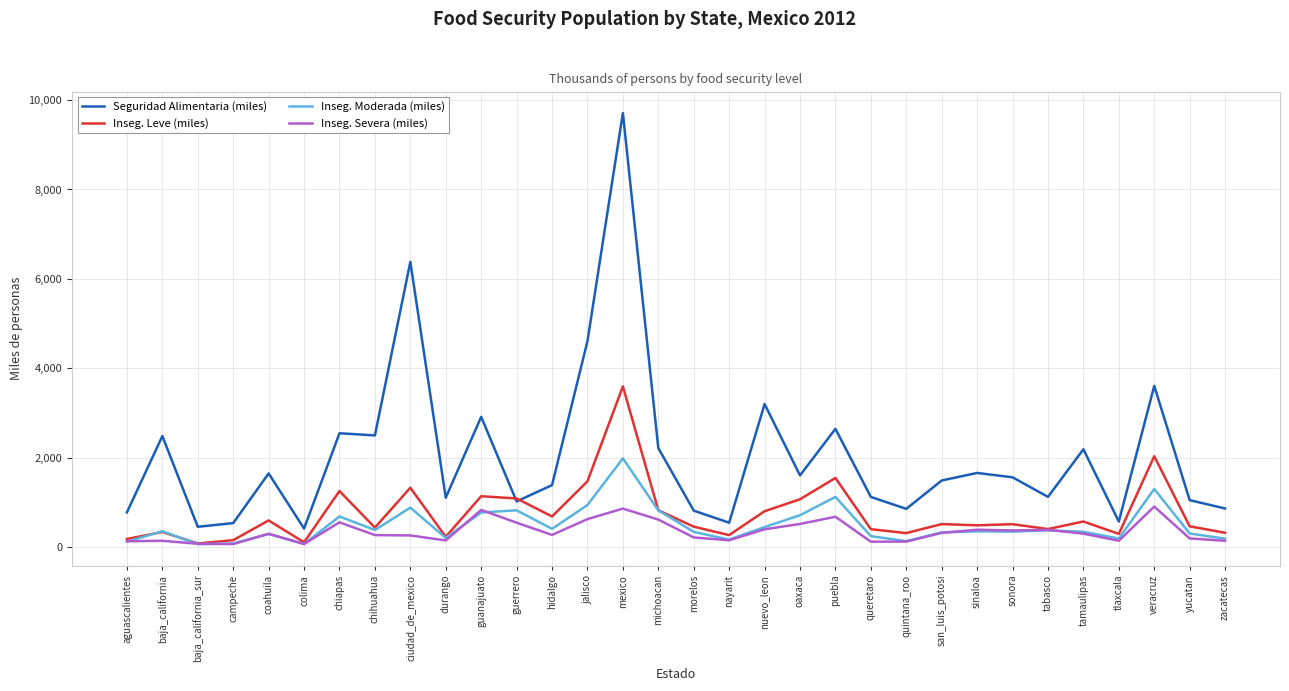

What is the spread (max minus min) of values at oaxaca?

1085.5